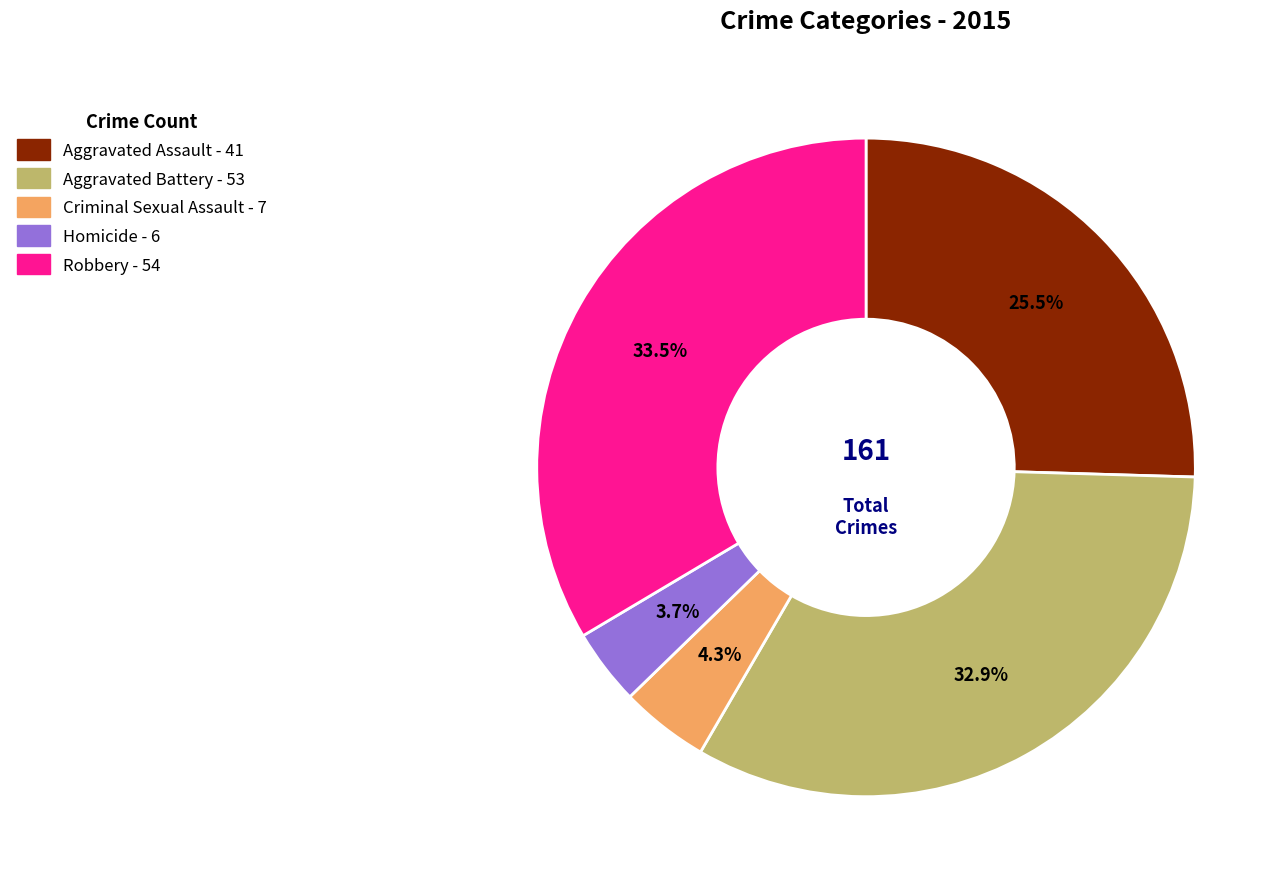

To the nearest percent, what percentage of the pie is Homicide?

4%